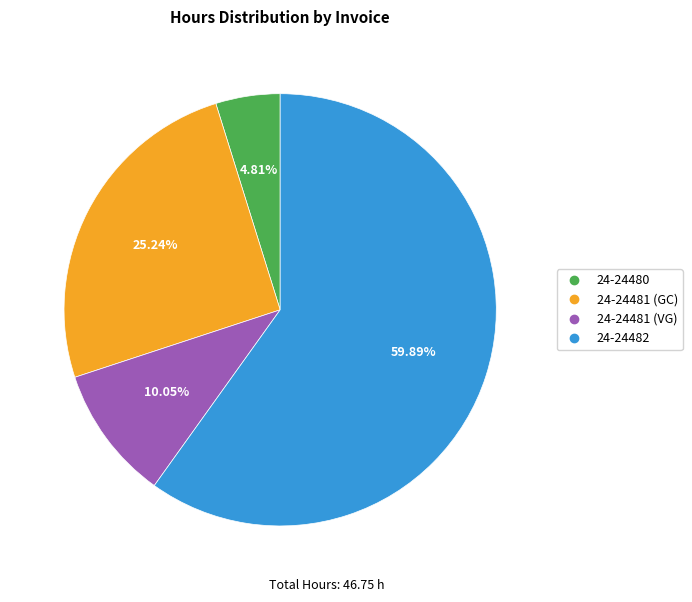

What percentage is the 24-24481 (GC) slice, to the nearest percent?

25%